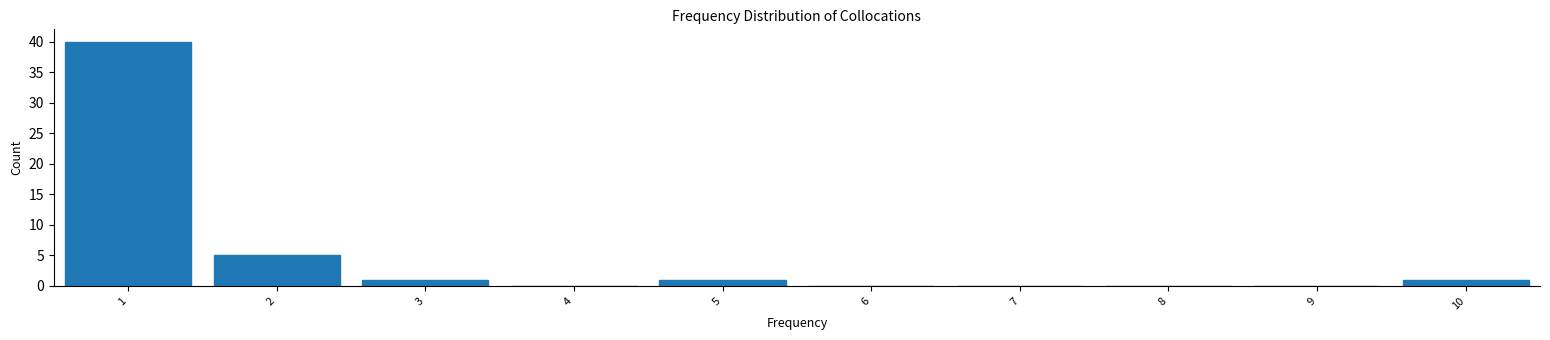

Reading left to right, transcribe this chart: for each bar, give the range it covers on the x-axis and its height. The values are not printed on the chart, so give them approximately, as read against the axis.

0.5 to 1.5: 40
1.5 to 2.5: 5
2.5 to 3.5: 1
3.5 to 4.5: 0
4.5 to 5.5: 1
5.5 to 6.5: 0
6.5 to 7.5: 0
7.5 to 8.5: 0
8.5 to 9.5: 0
9.5 to 10.5: 1